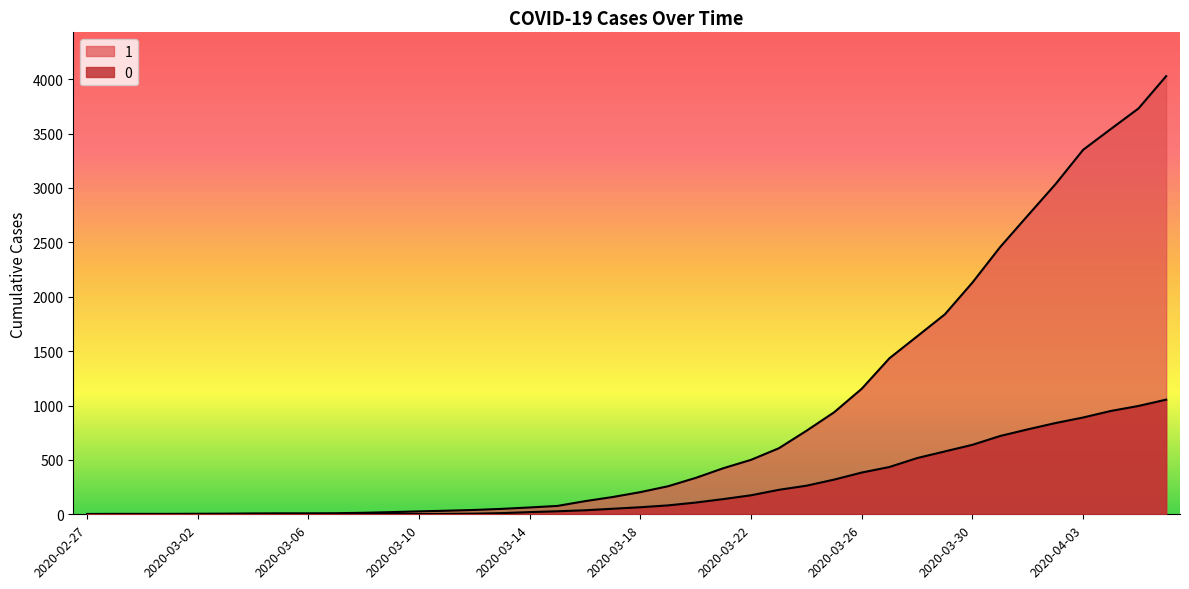

What is the difference between the 1 values at 2020-03-15 and 2020-03-20?

258